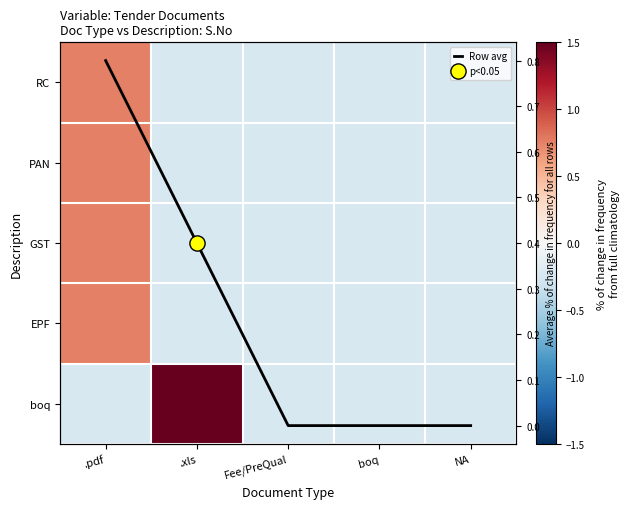

At which label does GST reach its minimum?

.xls